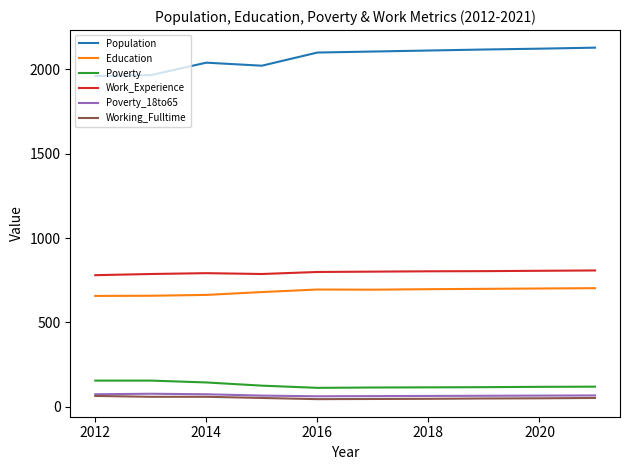

Which series has the widest spread of values?

Population